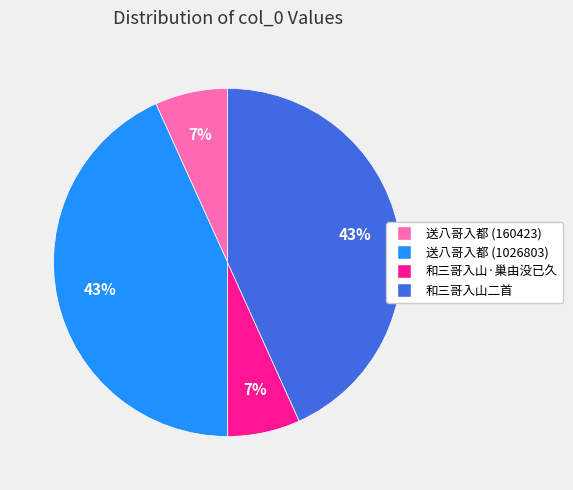

To the nearest percent, what is the difference between the 送八哥入都 (160423) and 和三哥入山二首 slice percentages?

36%